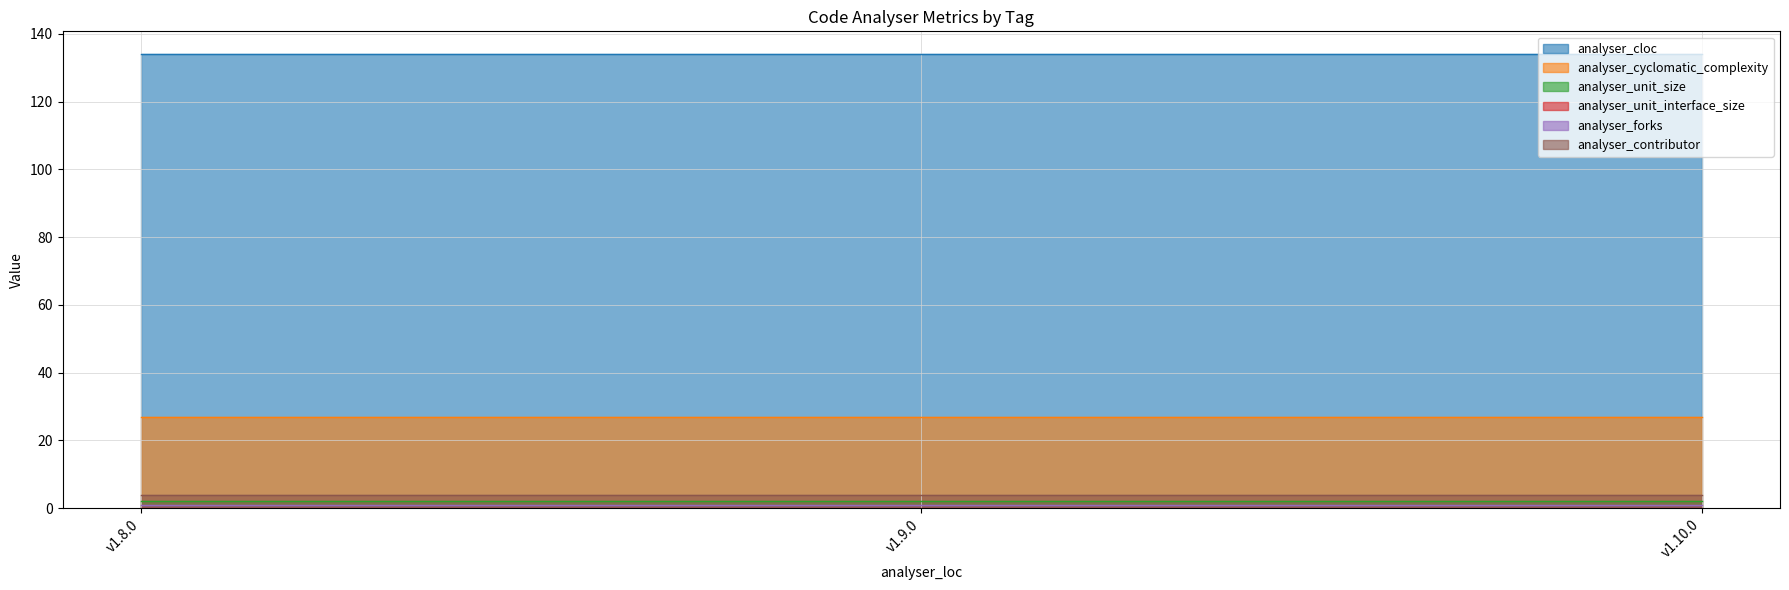

Is the value of analyser_unit_size at v1.9.0 greater than the value of analyser_cloc at v1.8.0?

No